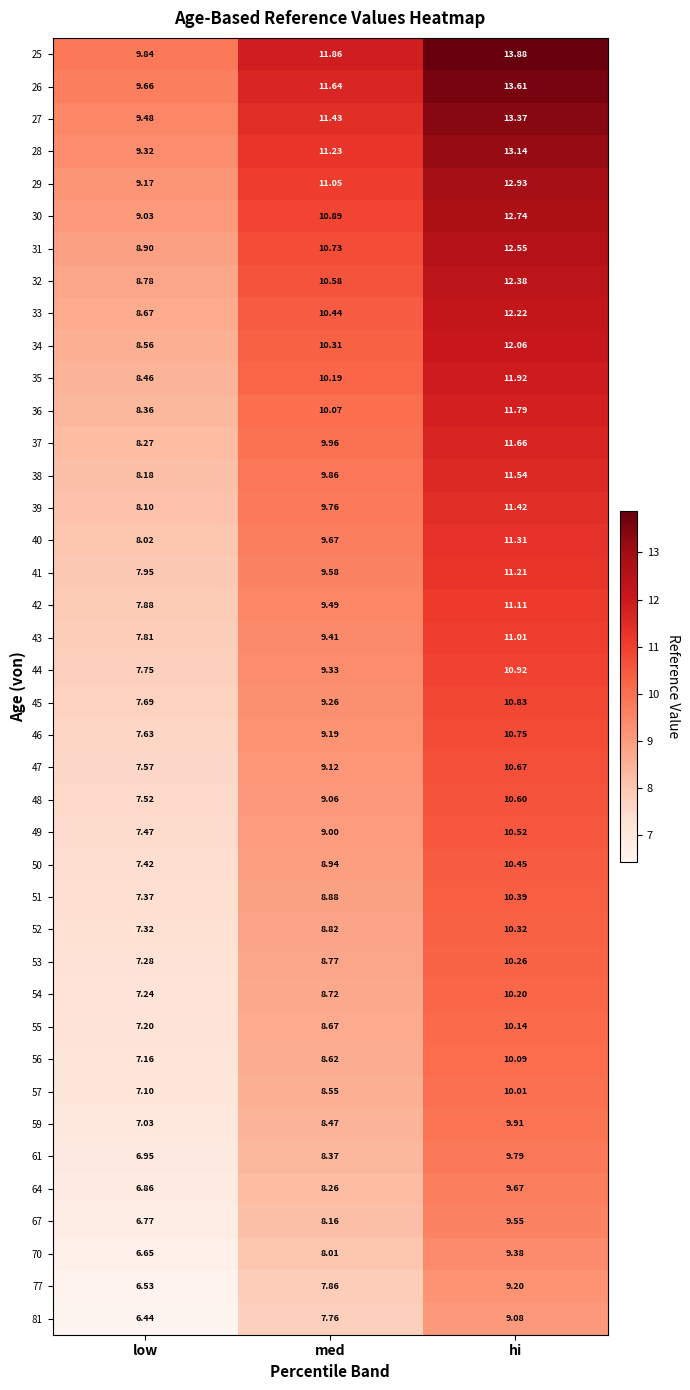

Which series has the largest range (max minus min)?

25